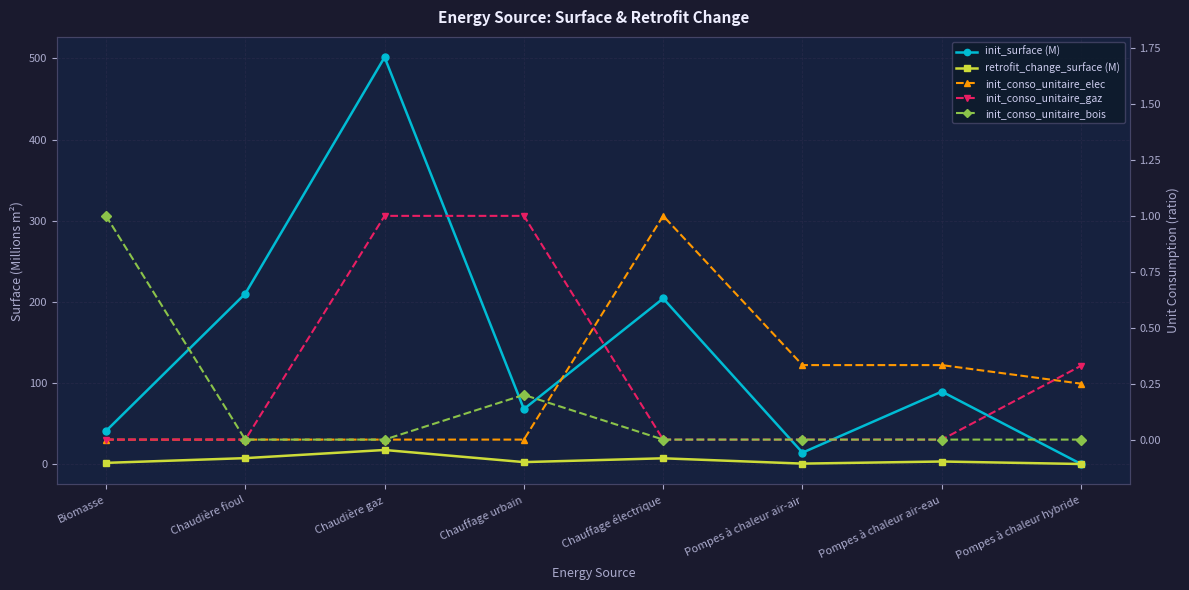

What is the total value across all series at Chaudière fioul?

217.3